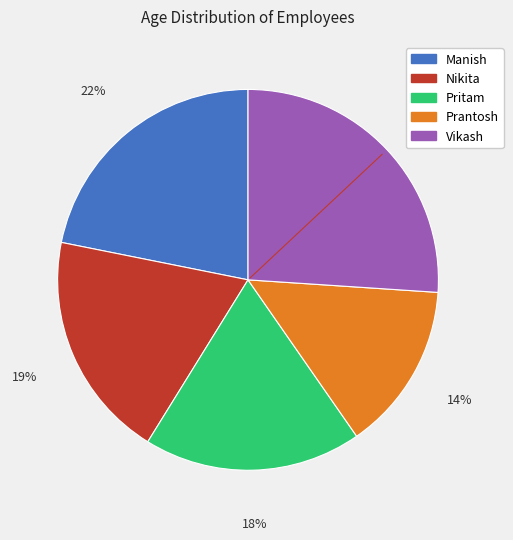

What is the ratio of the value at Nikita to the value at Vikash?

0.7